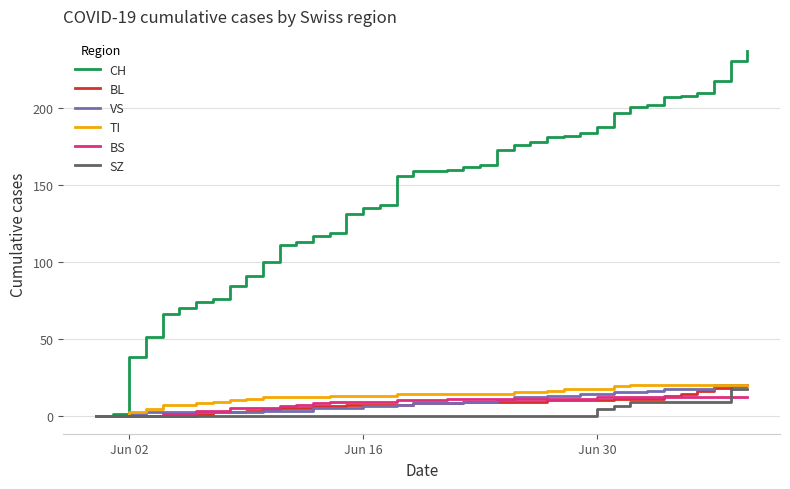

Count the number of categories in the chart.

40